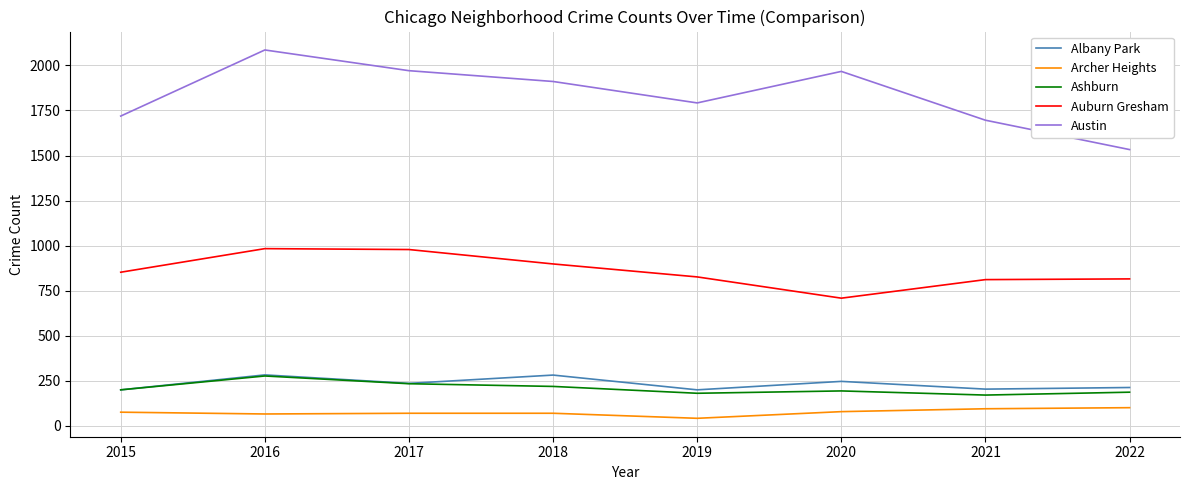

Which series has the largest total across all categories?

Austin